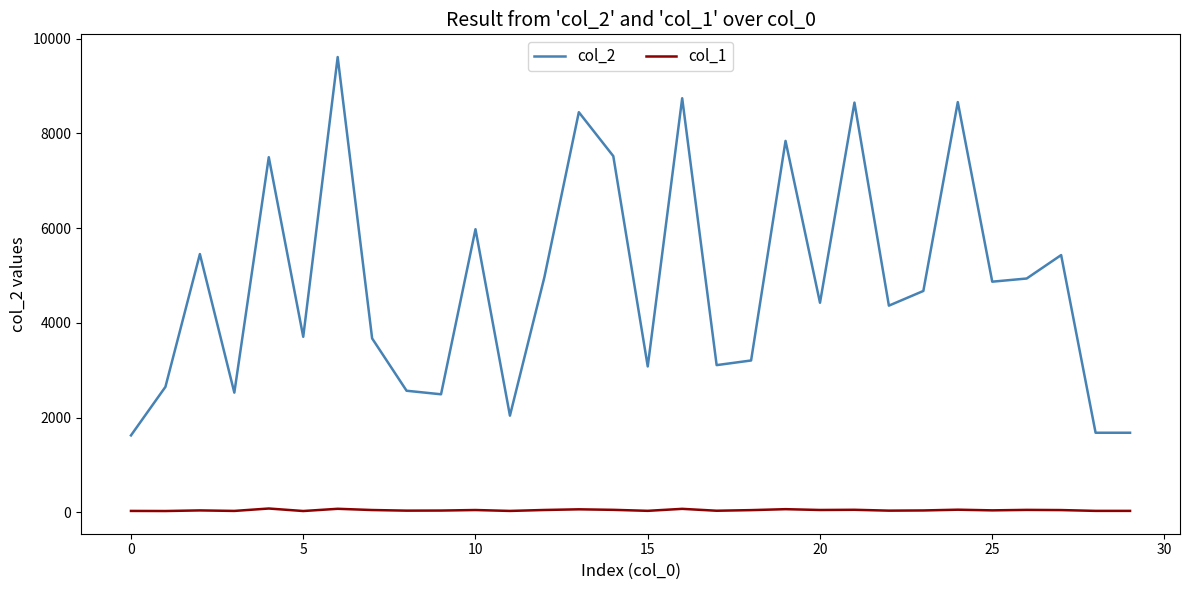

What is the difference between the second highest and minimum values in the col_2 series?

7120